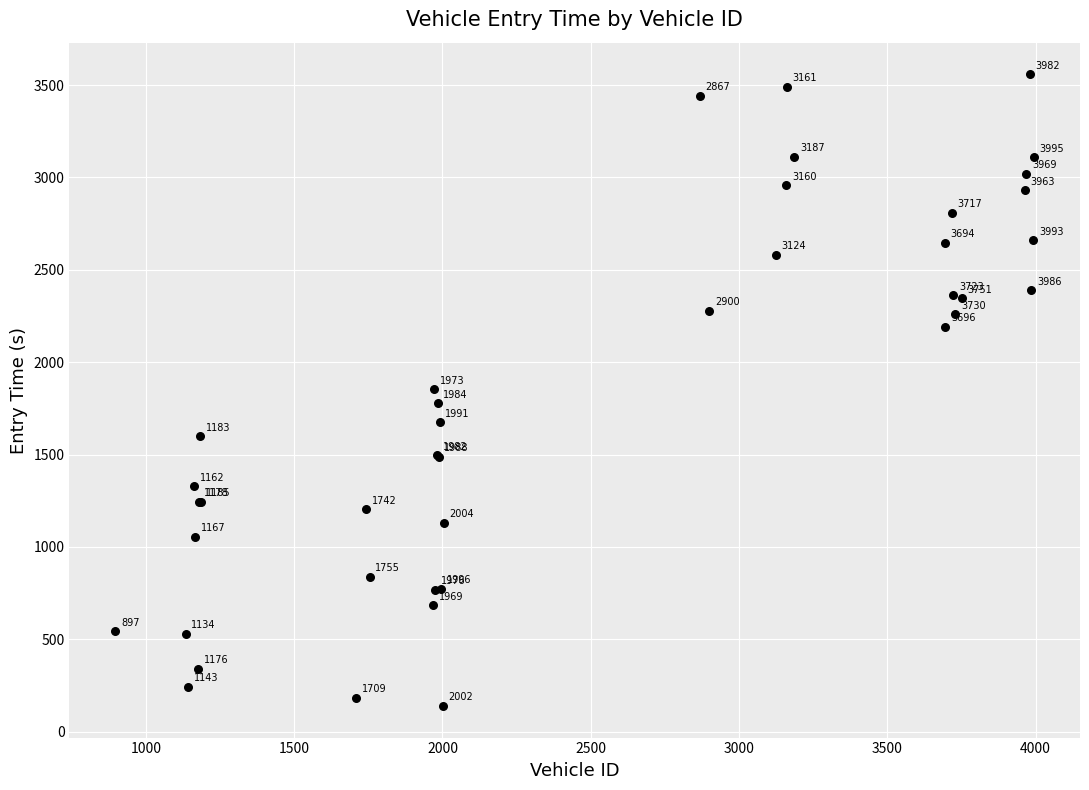

What Y value in the scatter plot is closest to 1848?

1853.8